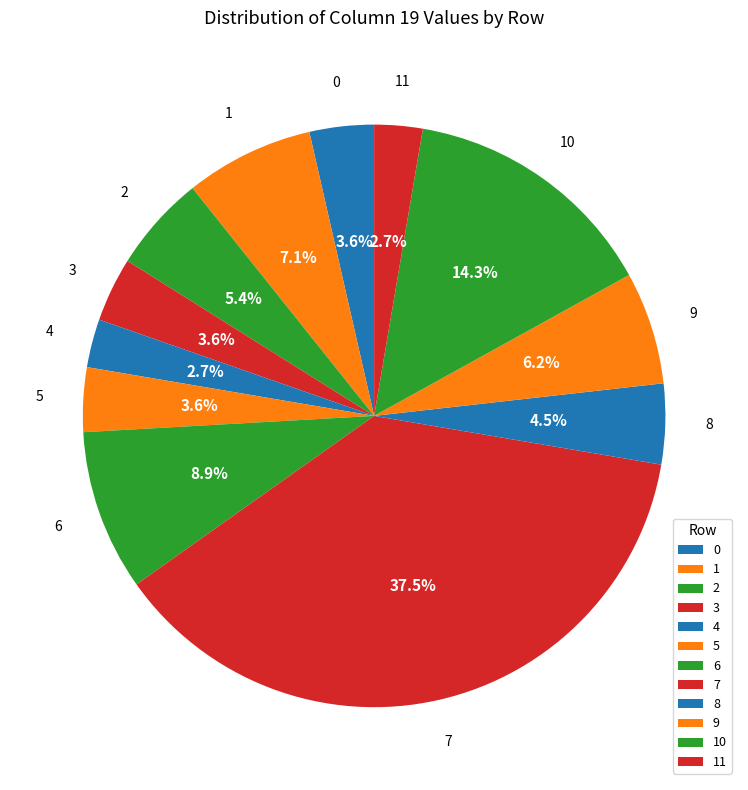

To the nearest percent, what is the difference between the largest and smallest slice percentages?

35%